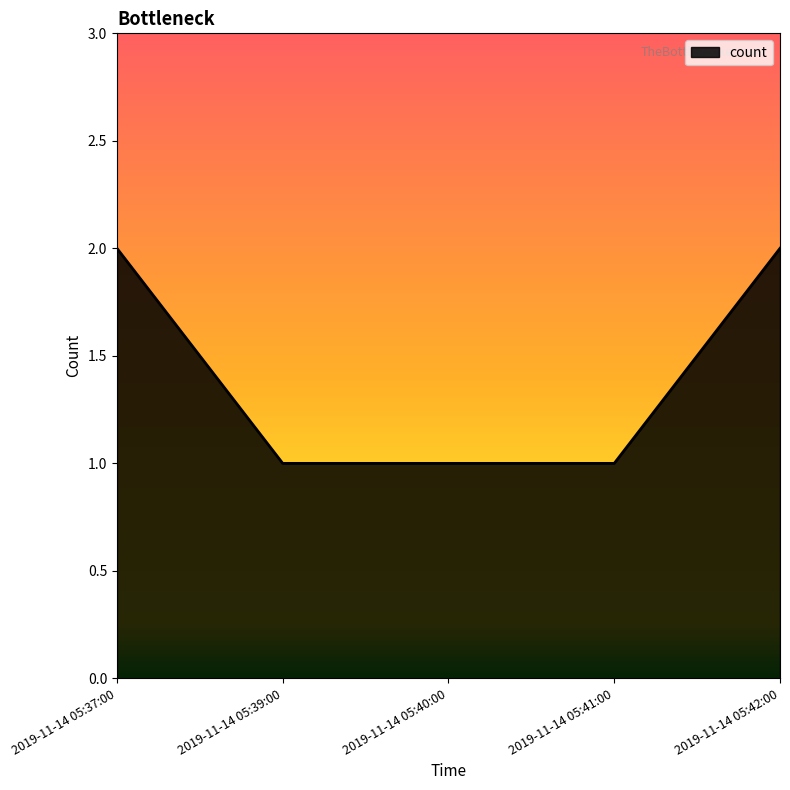

The value at 2019-11-14 05:37:00 is 2. True or false?

True